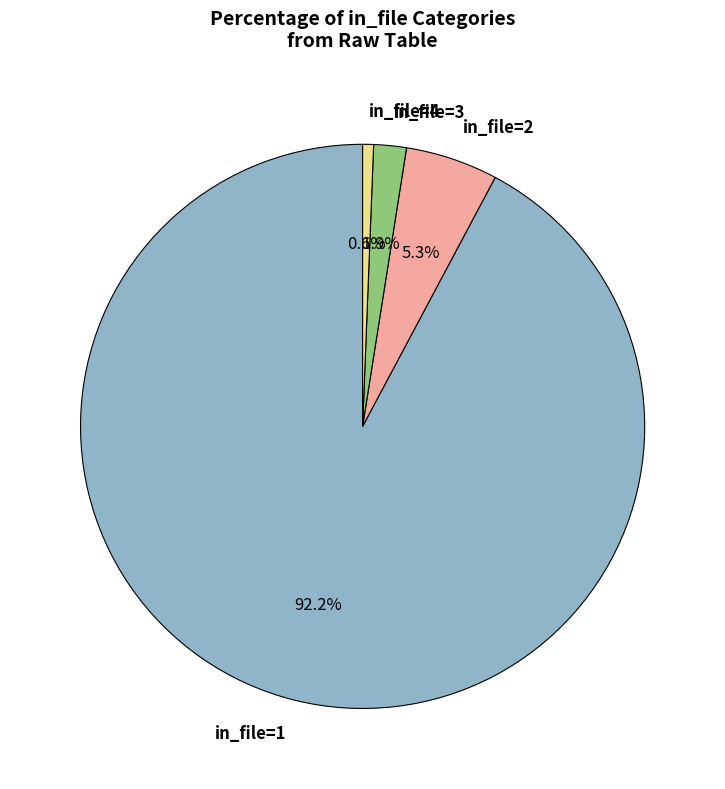

What percentage do in_file=1 and in_file=4 together represent?

92.8%